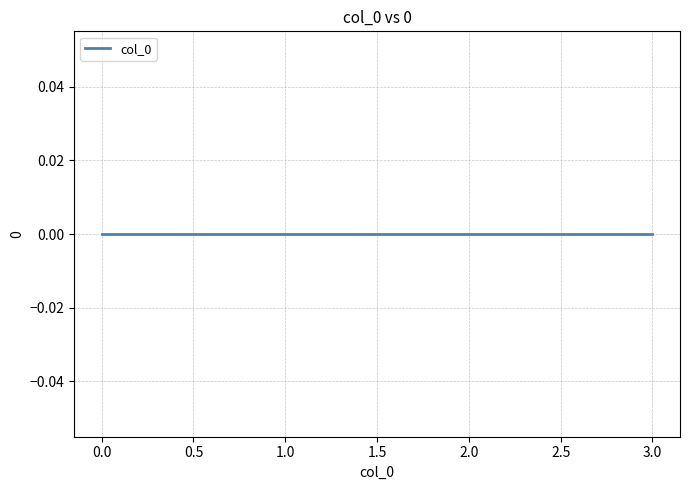

At which label is the value closest to 1?

1